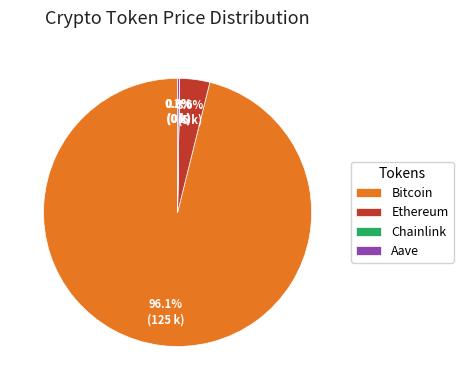

What percentage is NOT represented by Ethereum?

96.4%